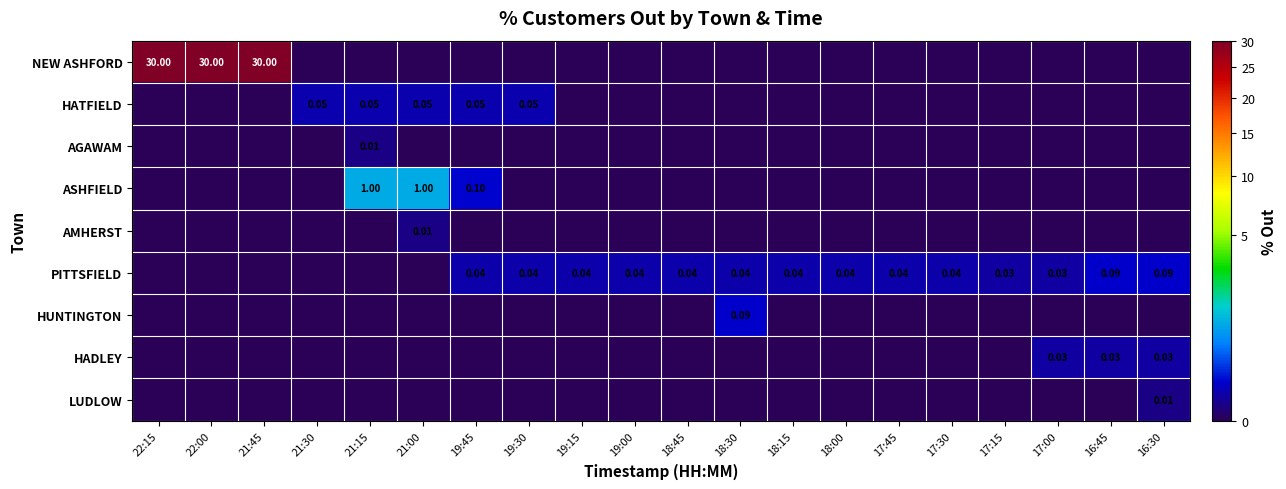

At how many categories does at least one series exceed 15?

3